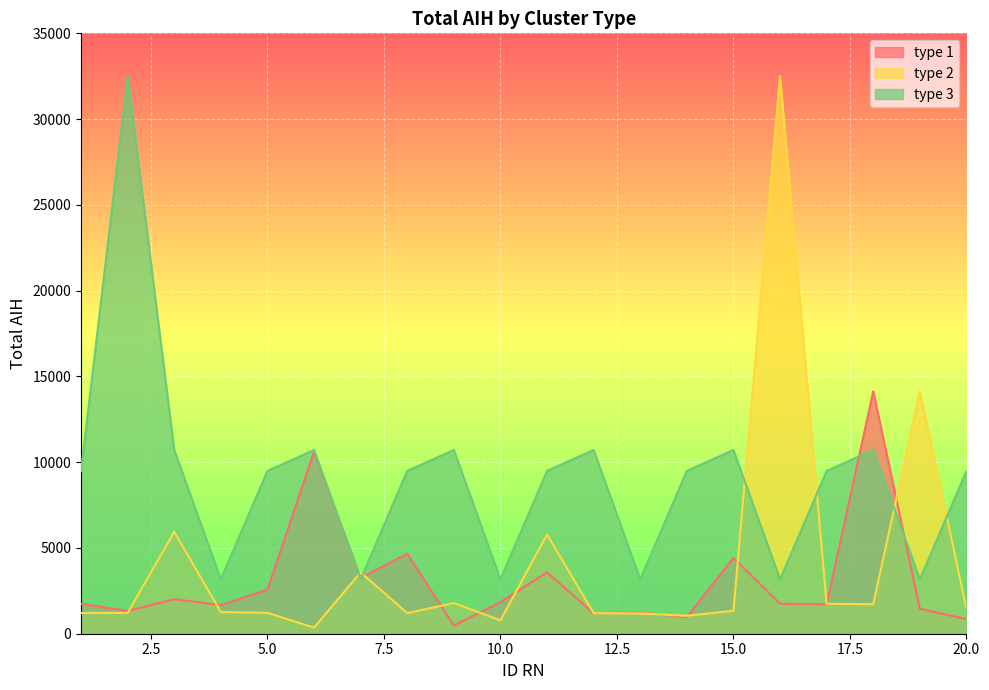

What is the approximate value of type 3 at 7?

3168.1